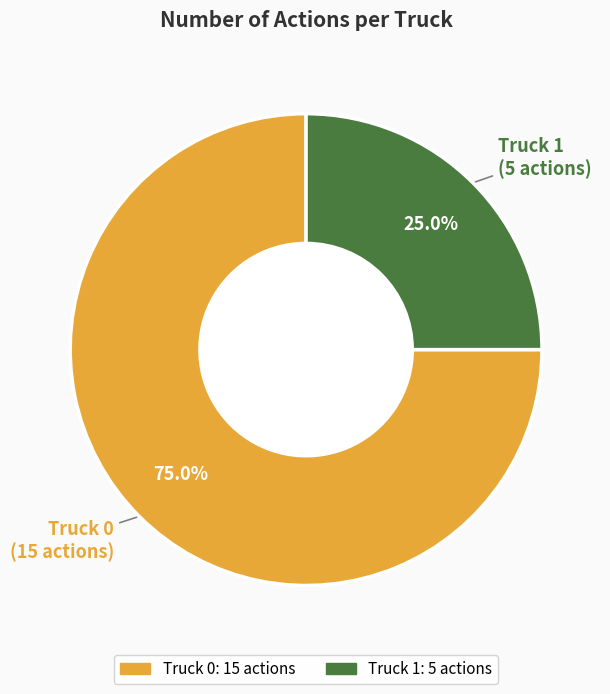

What is the ratio of the value at Truck 0 to the value at Truck 1?

3.0